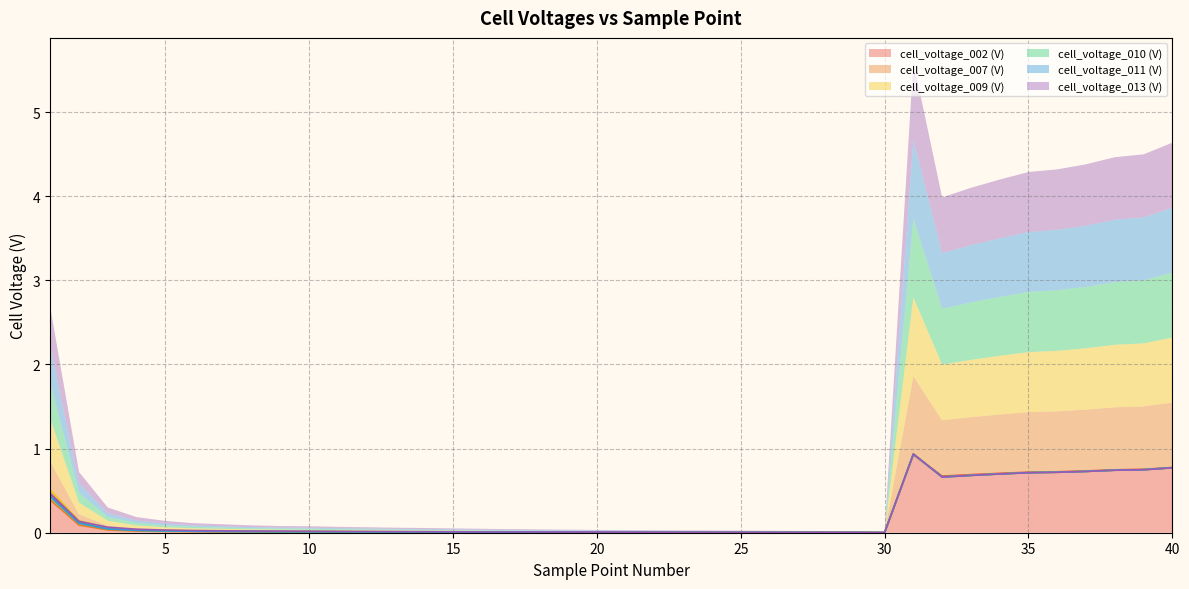

Rank the categories by cell_voltage_013 (V) value from highest to lowest.

31, 40, 39, 38, 37, 36, 35, 34, 33, 32, 1, 2, 3, 4, 5, 6, 7, 8, 9, 10, 11, 12, 13, 14, 15, 16, 17, 18, 19, 20, 21, 22, 23, 24, 25, 26, 28, 27, 29, 30